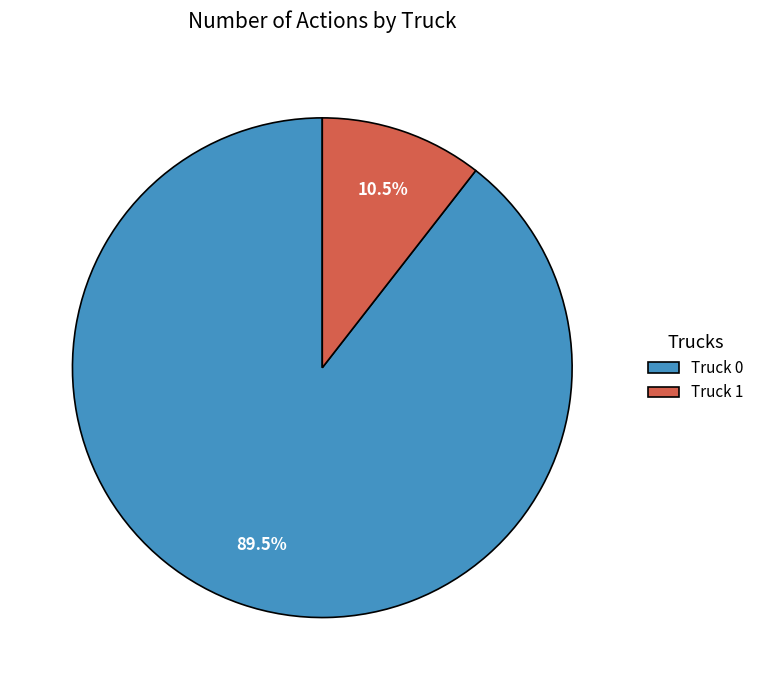

Does any single category account for the majority?

Yes